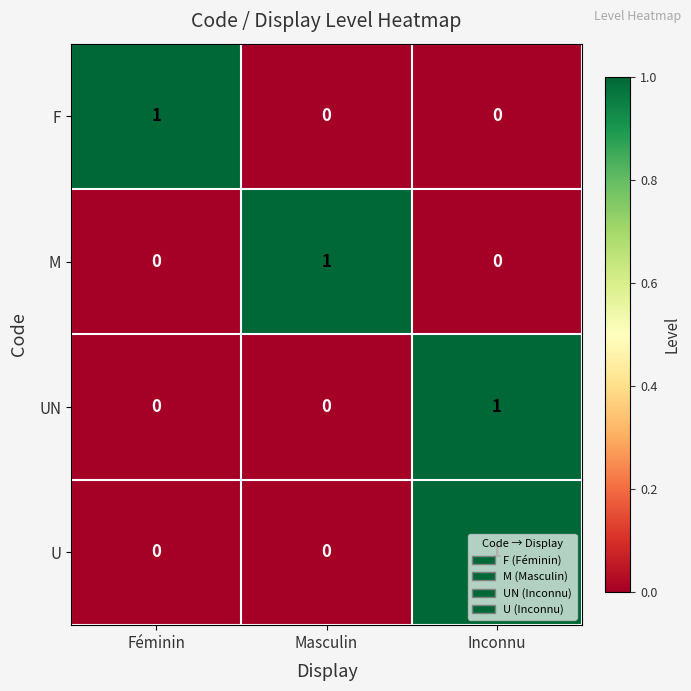

The F series shows 2 at Féminin. True or false?

False